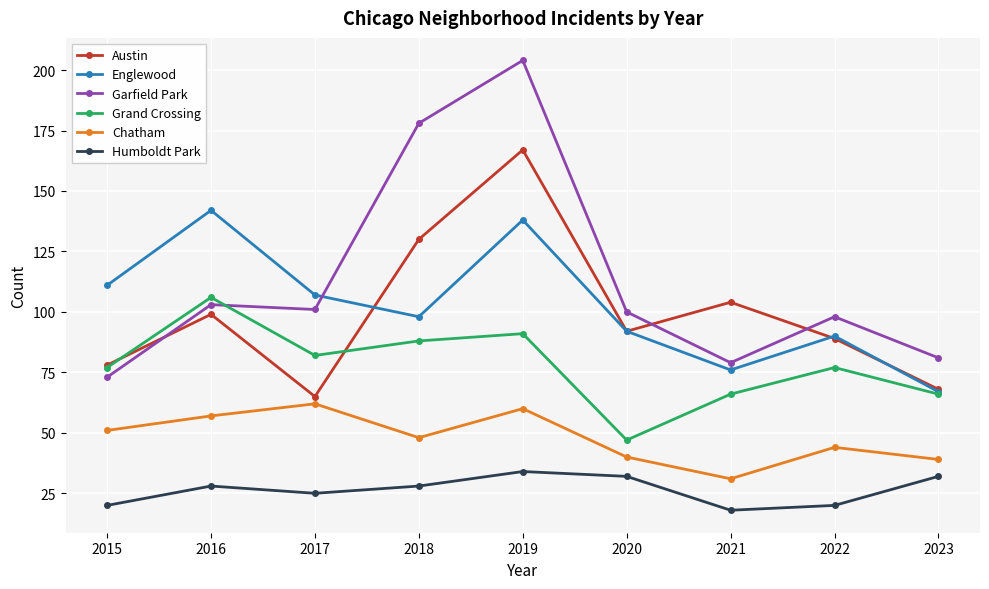

What are all the series names shown in the legend?

Austin, Englewood, Garfield Park, Grand Crossing, Chatham, Humboldt Park